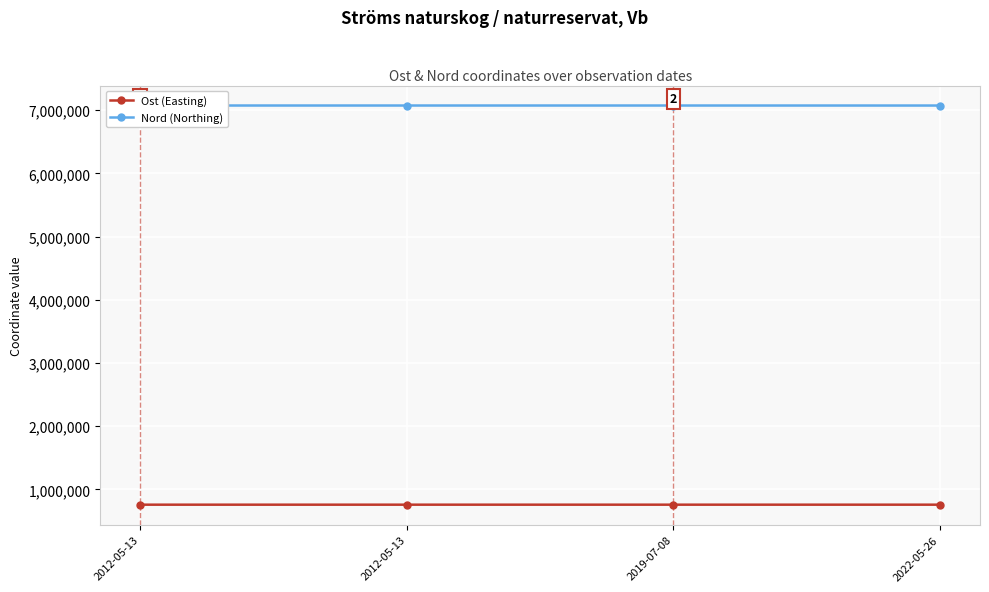

Rank the categories by Nord (Northing) value from lowest to highest.

2022-05-26, 2019-07-08, 2012-05-13, 2012-05-13